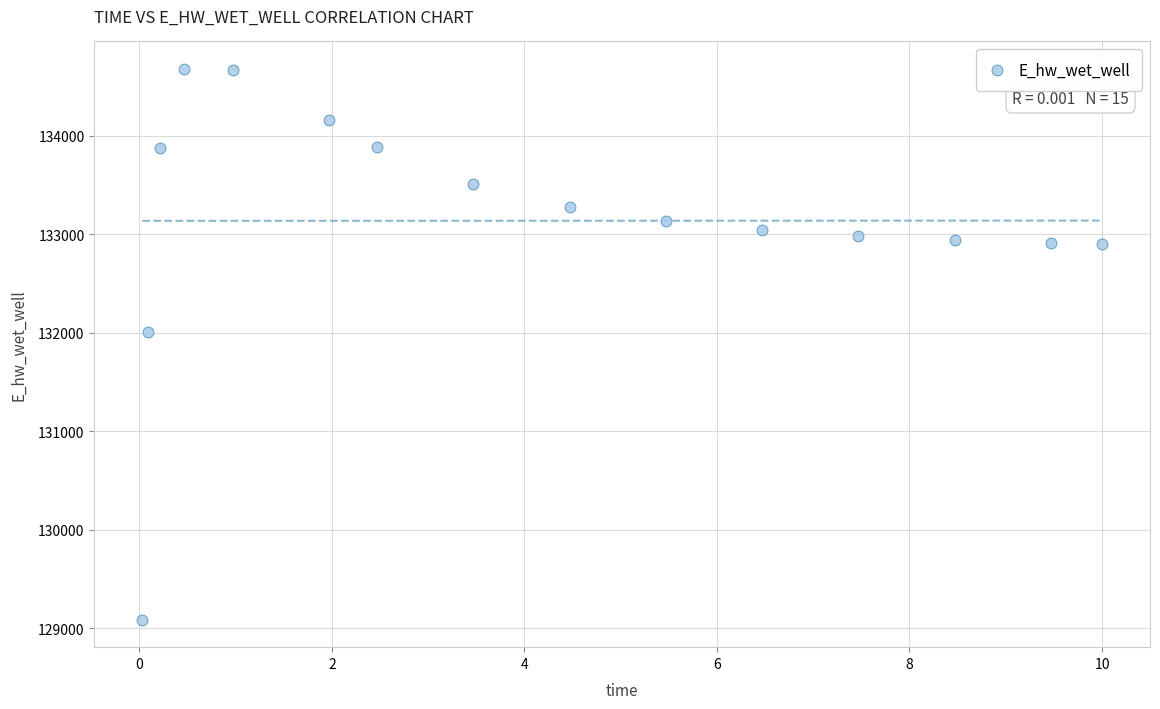

What is the range of Y values (max minus min)?

5587.7